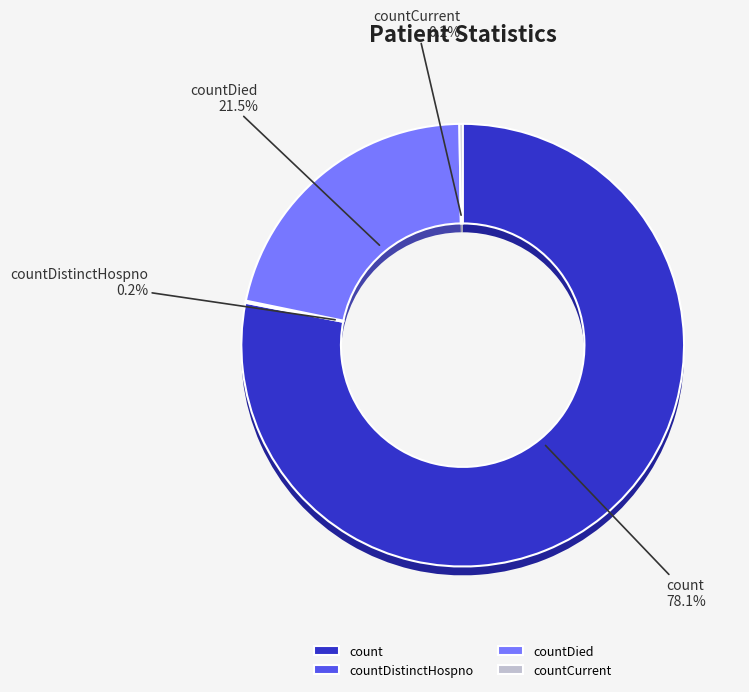

What is the majority slice?

count